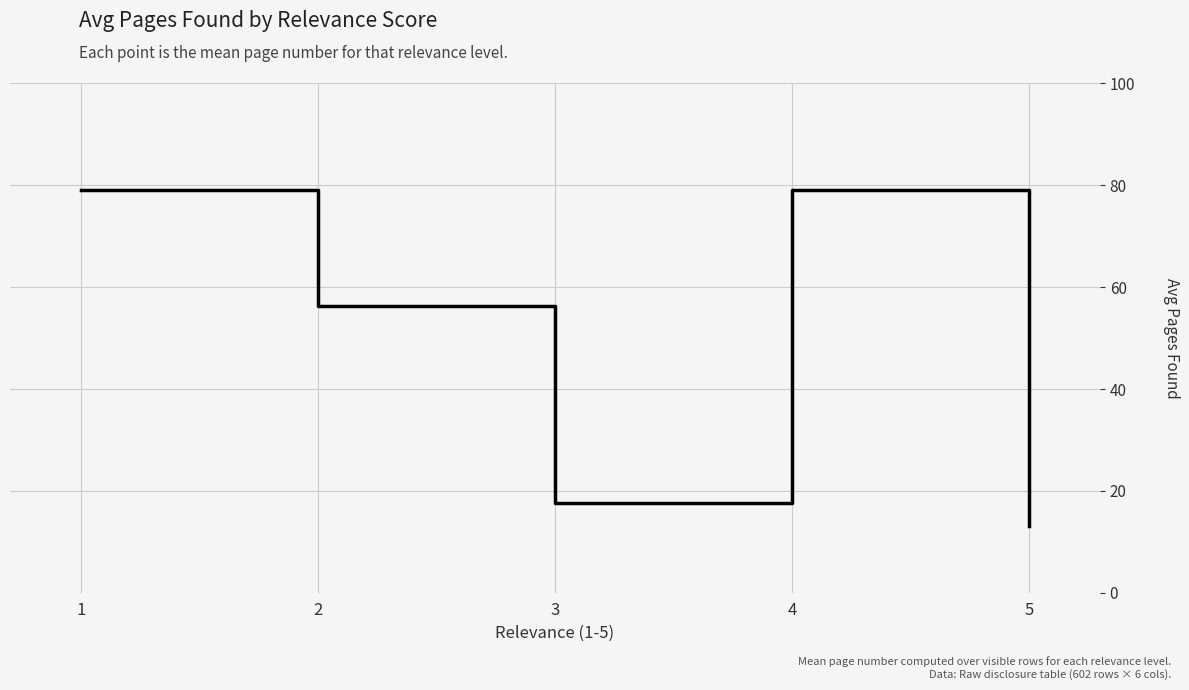

What is the difference between the second highest and second lowest values?

61.5